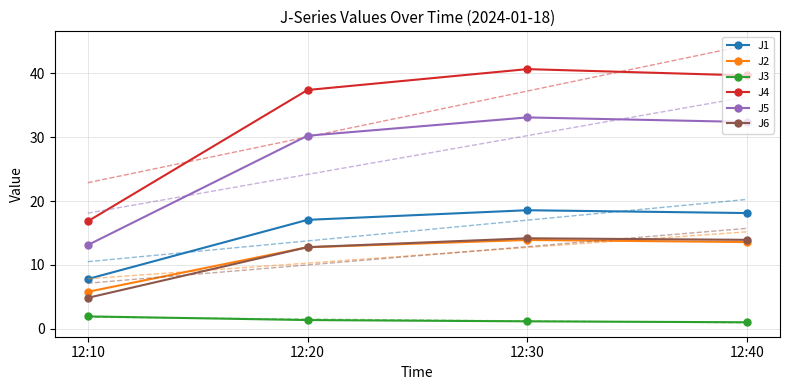

What is the spread (max minus min) of values at 12:40?

38.6